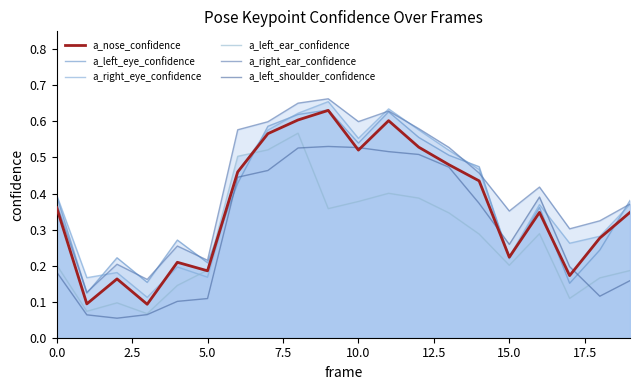

How many intersections are there between a_left_eye_confidence and a_right_ear_confidence?

8